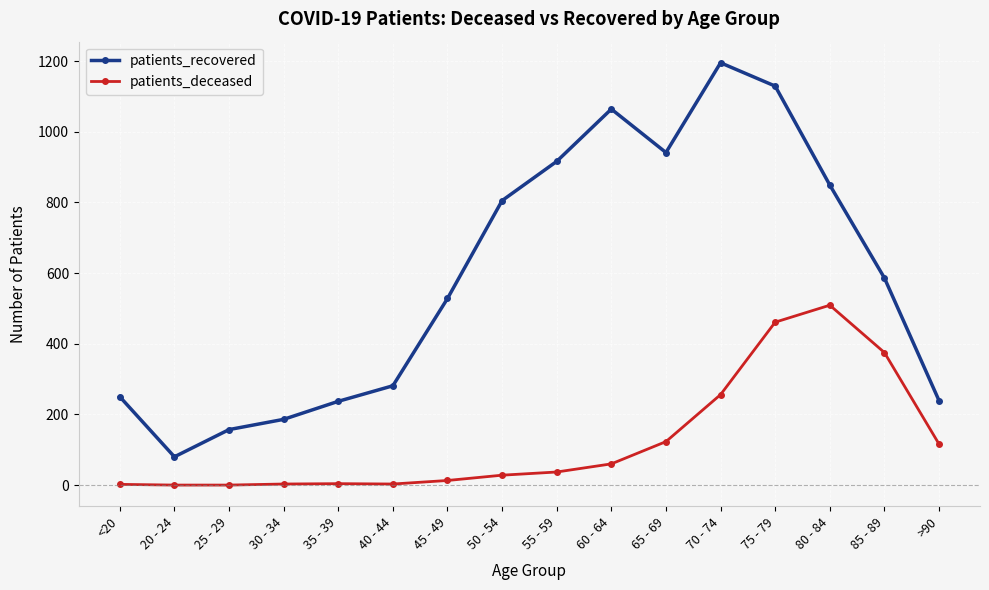

Is it true that patients_deceased equals 195 at >90?

False